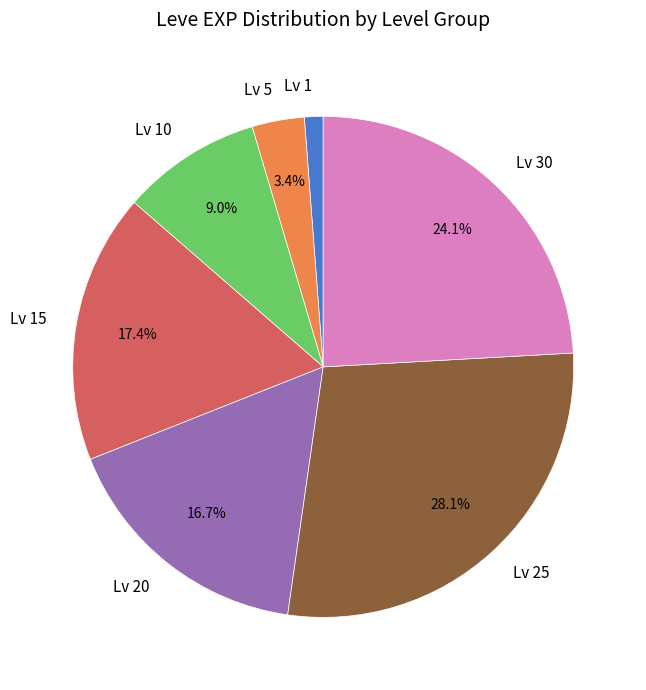

To the nearest percent, what is the difference between the largest and smallest slice percentages?

27%